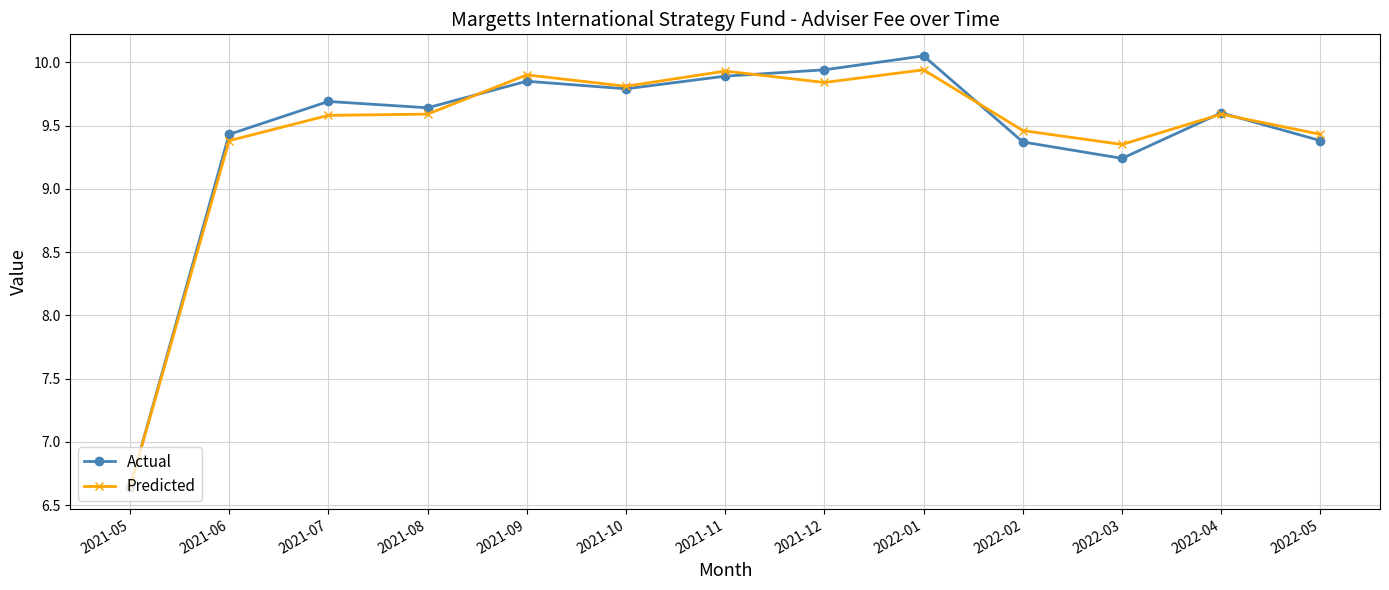

Where is Actual nearest to the value 8?

2022-03